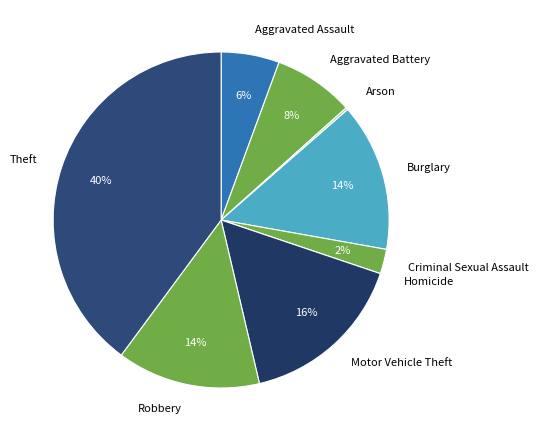

What is the largest slice in the pie chart?

Theft